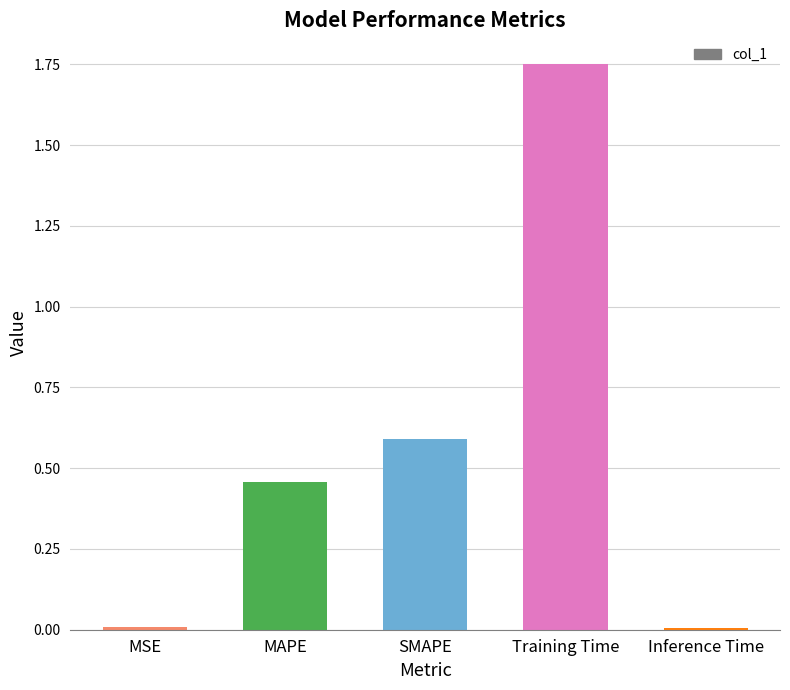

The chart shows a value of 0.3 at MAPE. True or false?

False